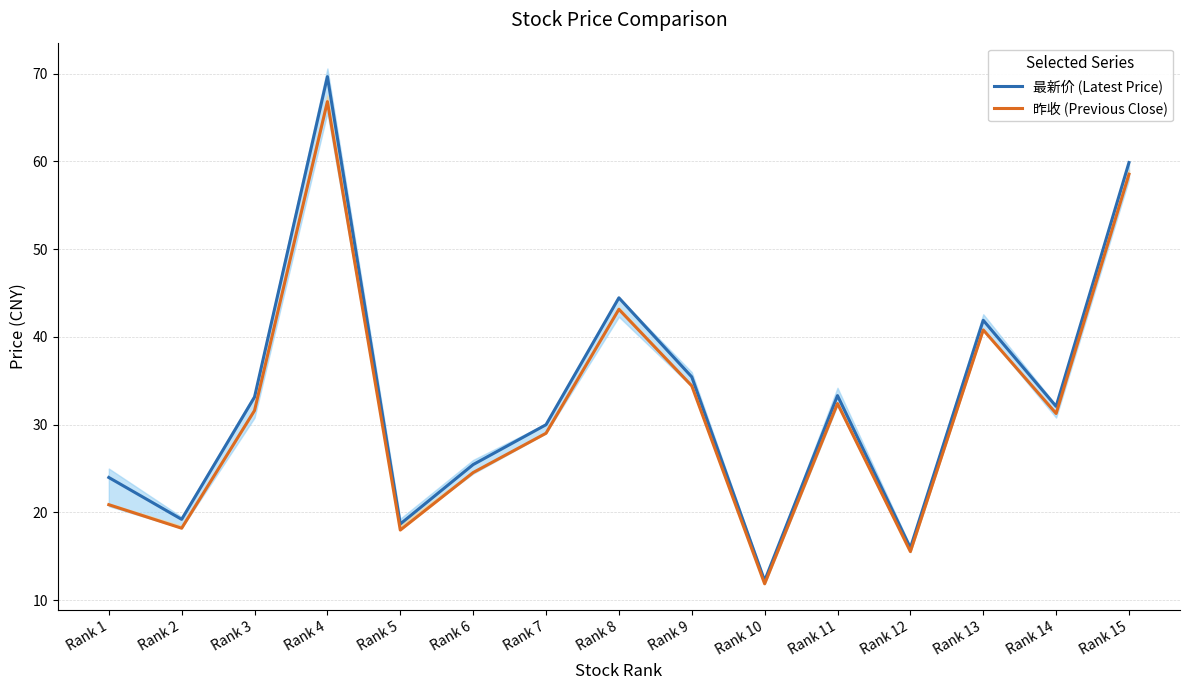

List the series in order of their peak value, highest first.

最新价 (Latest Price), 昨收 (Previous Close)